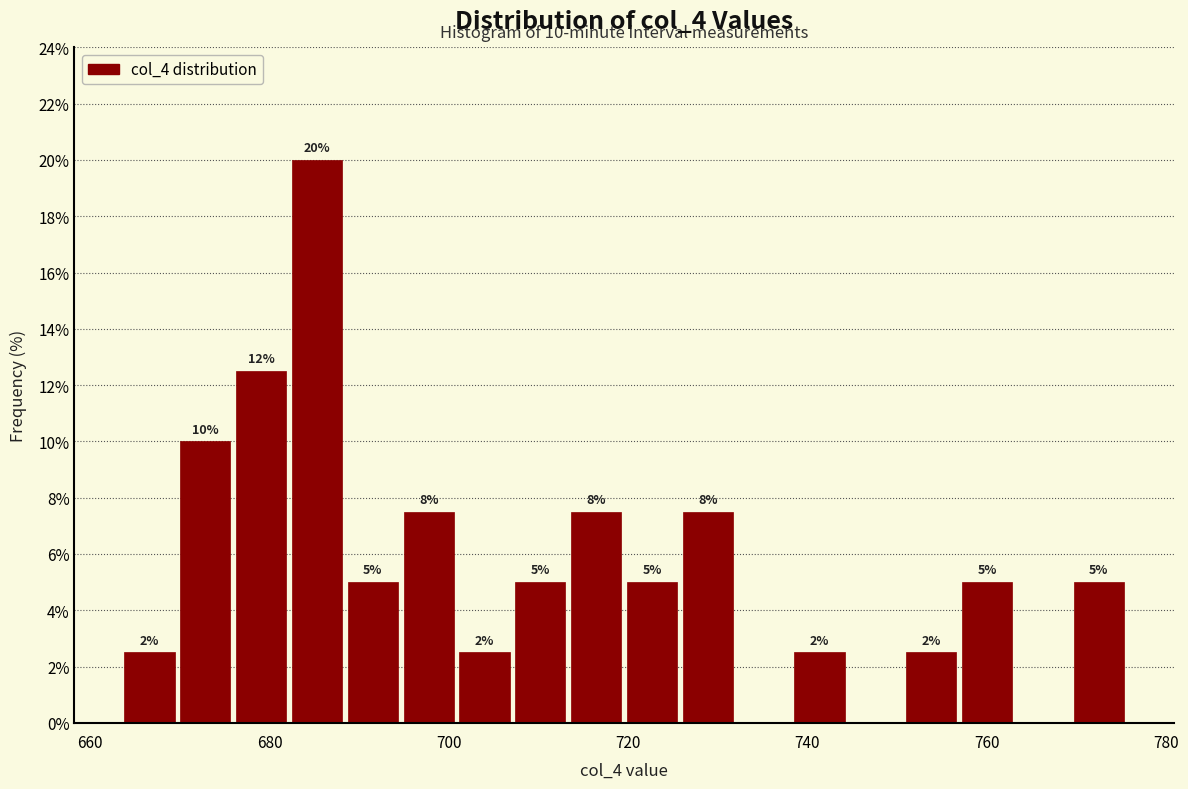

Around what value on the x-axis is the tallest bar? Give the approximate position of its centre, as read against the axis.

686